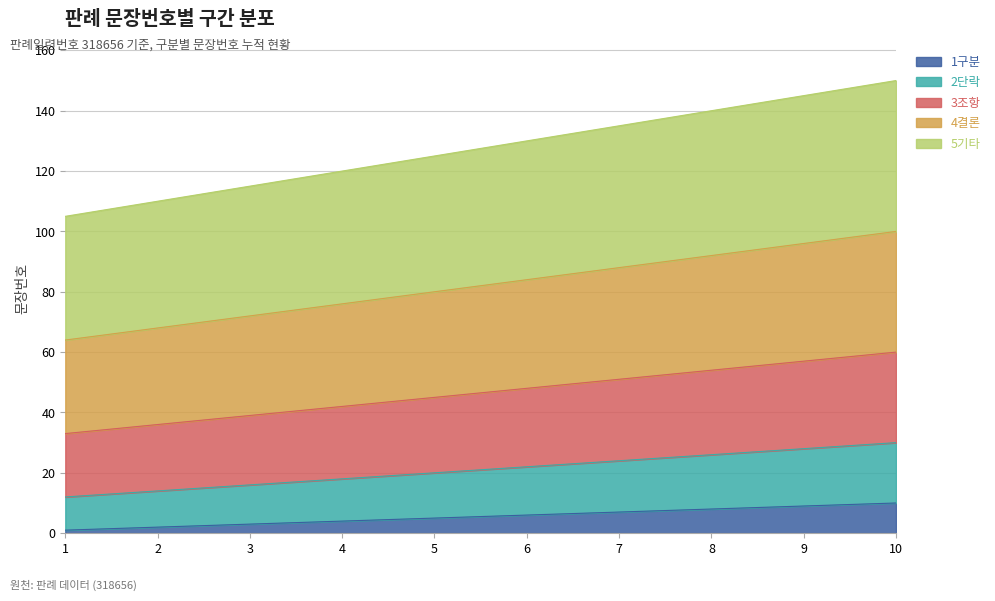

What are all the series names shown in the legend?

1구분, 2단락, 3조항, 4결론, 5기타